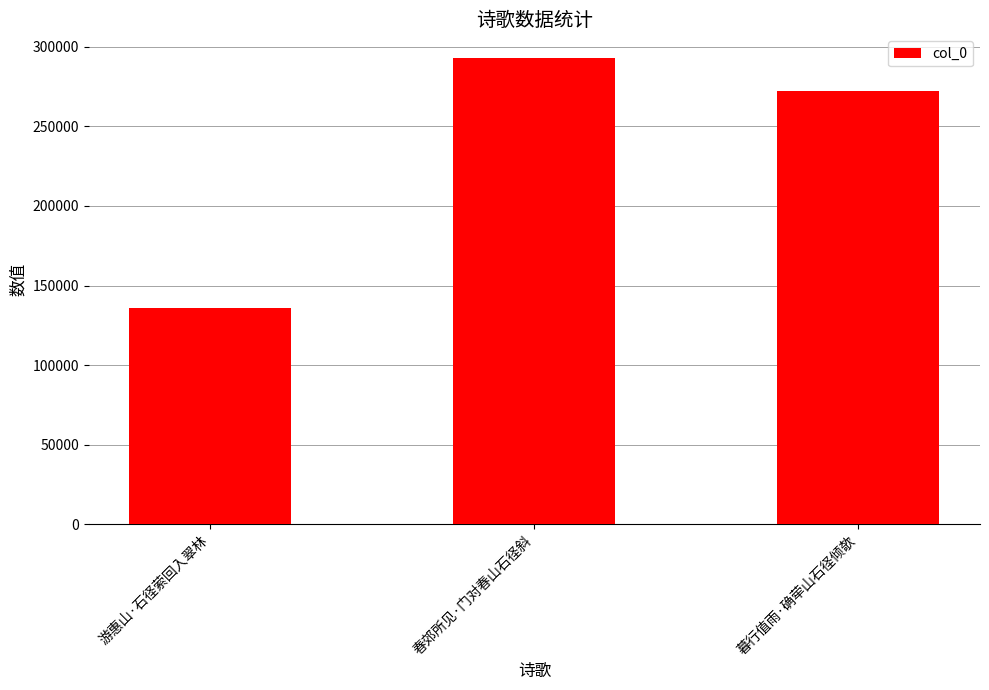

What is the difference between the second highest and minimum values?

135896